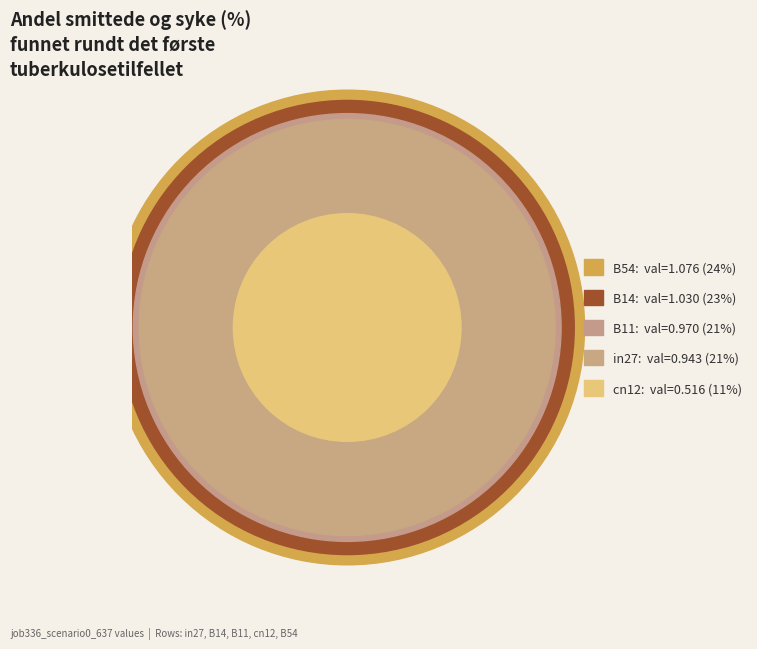

Which category has the biggest portion of the pie?

B54